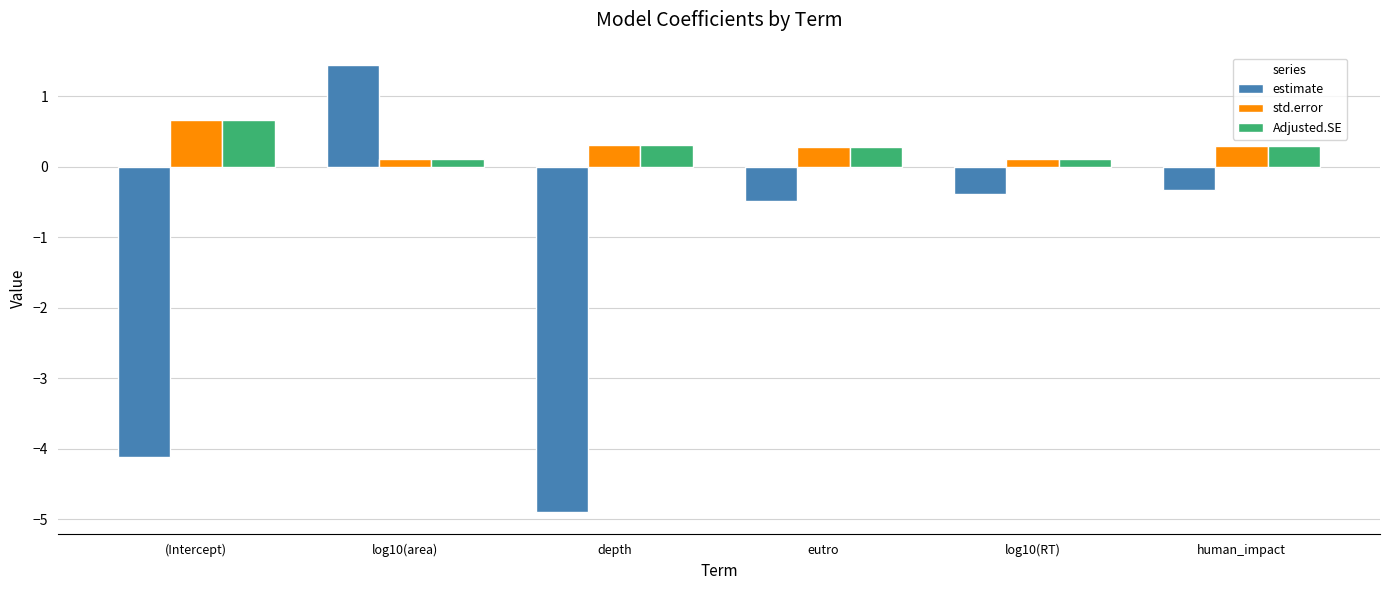

What is the sum of the estimate values at depth and log10(RT)?

-5.3